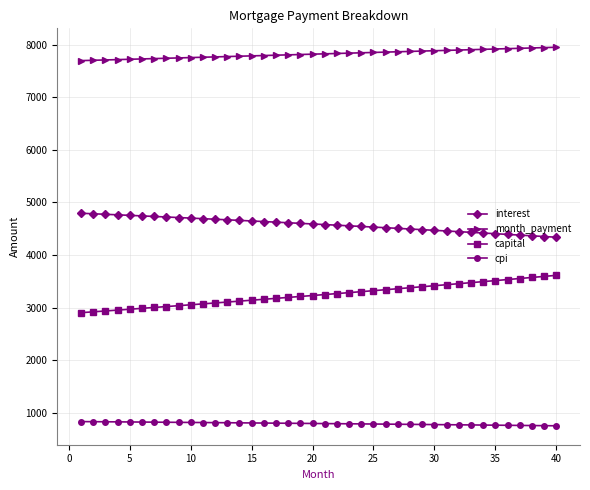

Rank the series by their average value, from highest to lowest.

month_payment, interest, capital, cpi